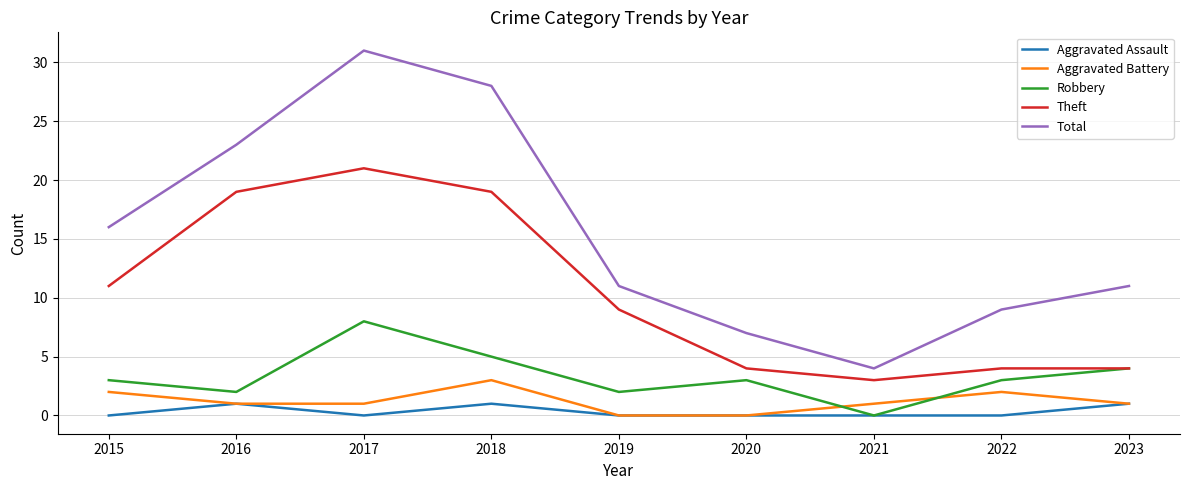

What is the greatest value displayed?

31